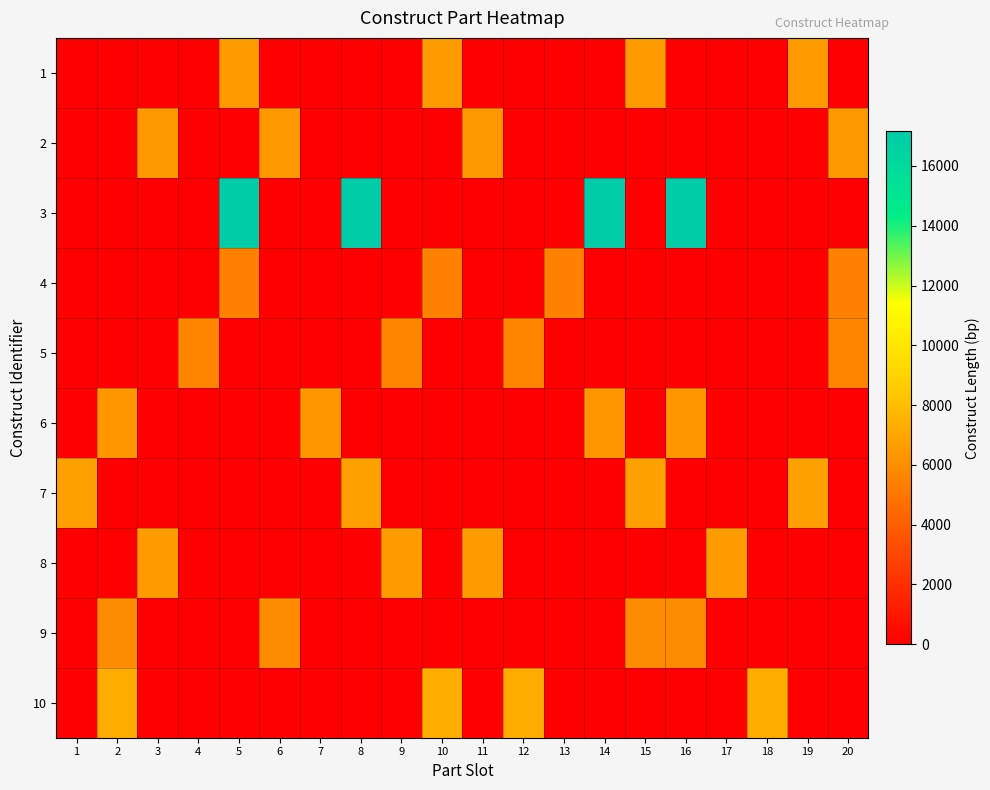

What is the difference between the highest and lowest values at 15?

6720